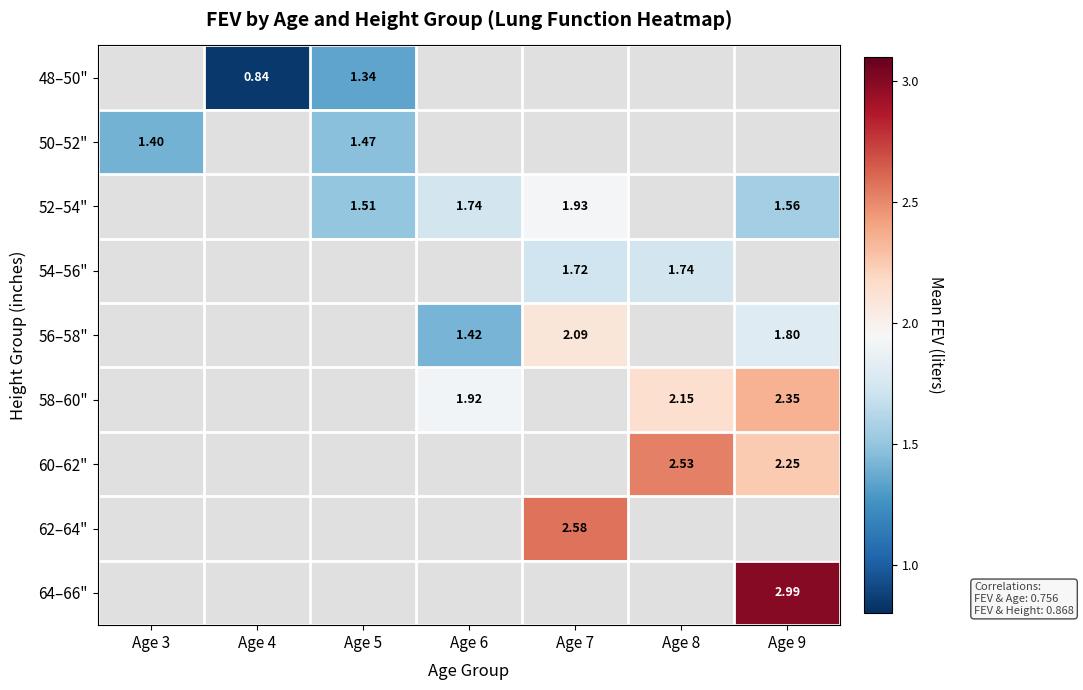

At which label does 52–54" reach its peak?

Age 3